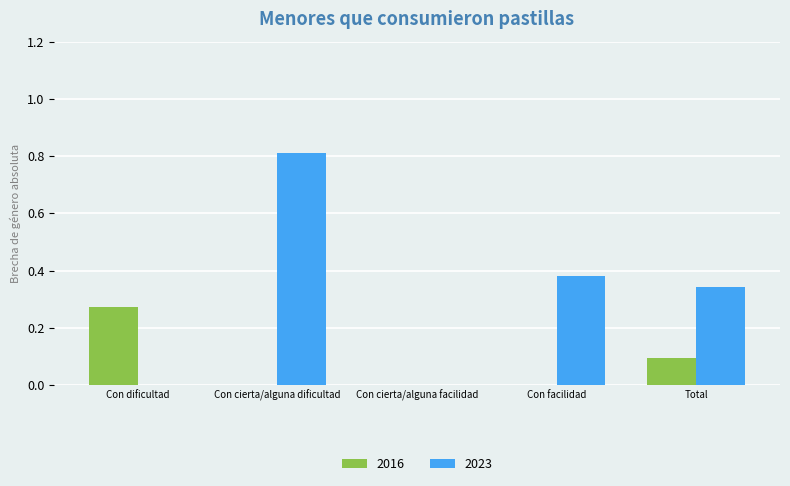

Which category has the highest value in the 2016 series?

Con dificultad